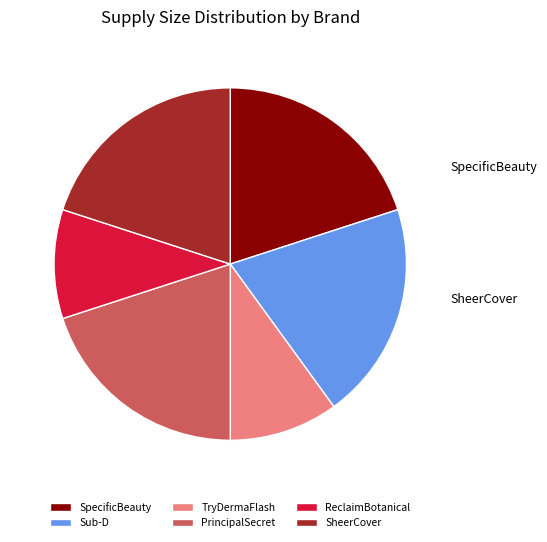

Is there a majority slice in this chart?

No